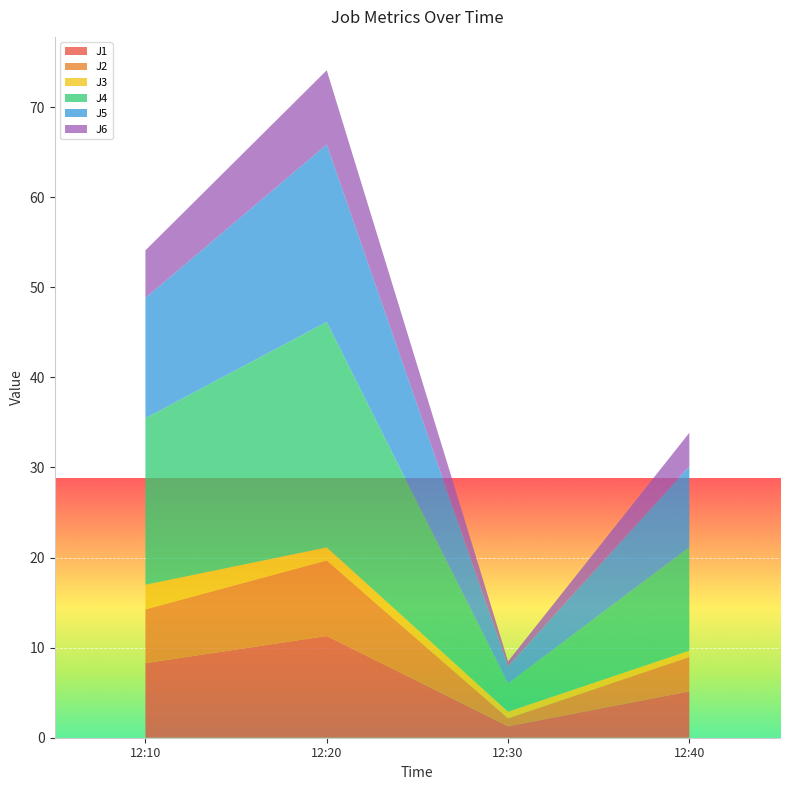

Reading left to right, list all the values displayed in this chart.

J1: 2023-03-26 12:10:00=8.3	2023-03-26 12:20:00=11.3	2023-03-26 12:30:00=1.3	2023-03-26 12:40:00=5.2
J2: 2023-03-26 12:10:00=6.0	2023-03-26 12:20:00=8.4	2023-03-26 12:30:00=0.9	2023-03-26 12:40:00=3.8
J3: 2023-03-26 12:10:00=2.7	2023-03-26 12:20:00=1.5	2023-03-26 12:30:00=0.7	2023-03-26 12:40:00=0.7
J4: 2023-03-26 12:10:00=18.5	2023-03-26 12:20:00=25.0	2023-03-26 12:30:00=3.1	2023-03-26 12:40:00=11.5
J5: 2023-03-26 12:10:00=13.3	2023-03-26 12:20:00=19.7	2023-03-26 12:30:00=1.9	2023-03-26 12:40:00=9.0
J6: 2023-03-26 12:10:00=5.3	2023-03-26 12:20:00=8.2	2023-03-26 12:30:00=0.6	2023-03-26 12:40:00=3.7